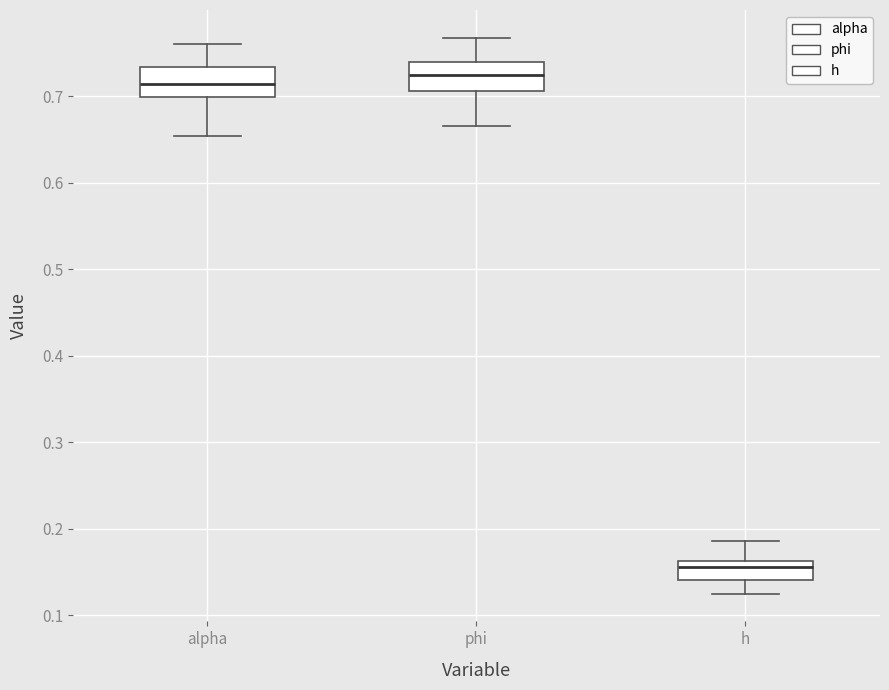

Reading left to right, read every box against the y-axis: the position of its median line, the range the box covers, and the ends of its whiskers. The values are not printed on the chart, so give them approximately, as read against the axis.

alpha: median 0.71, box 0.70 to 0.73, whiskers 0.65 to 0.76
phi: median 0.72, box 0.71 to 0.74, whiskers 0.67 to 0.77
h: median 0.16 (just below the box's upper edge), box 0.14 to 0.16, whiskers 0.13 to 0.19